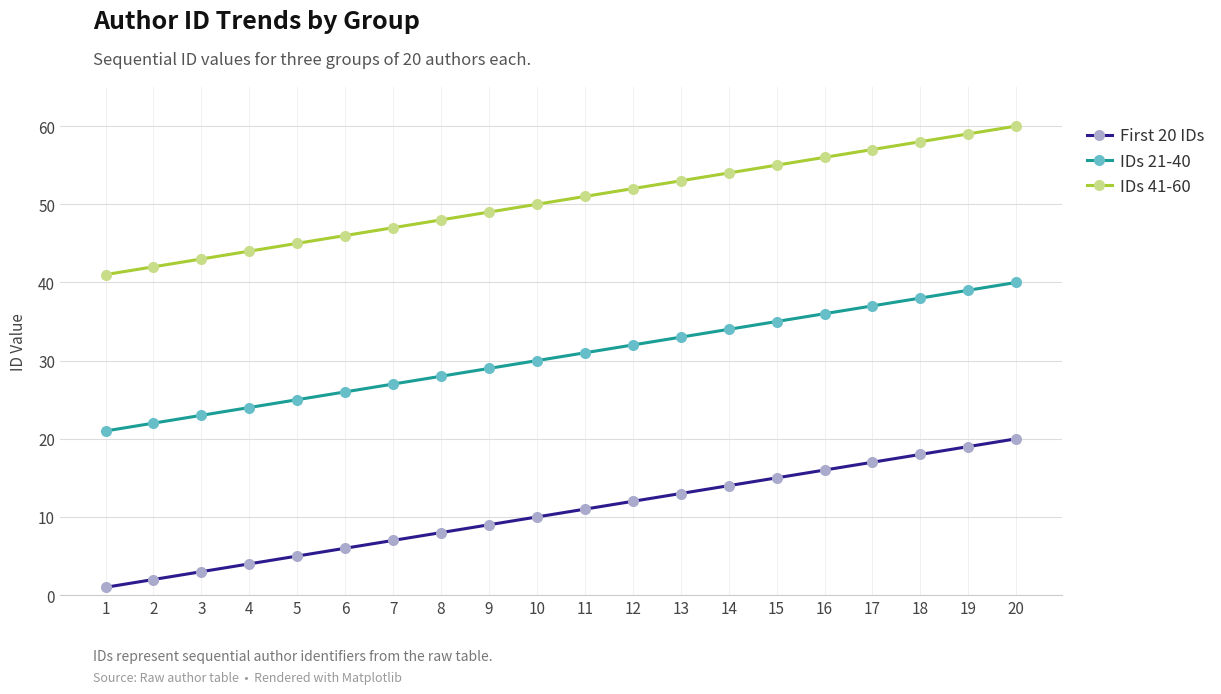

Reading left to right, extract all data points from this chart.

First 20 IDs: 1=1	2=2	3=3	4=4	5=5	6=6	7=7	8=8	9=9	10=10	11=11	12=12	13=13	14=14	15=15	16=16	17=17	18=18	19=19	20=20
IDs 21-40: 1=21	2=22	3=23	4=24	5=25	6=26	7=27	8=28	9=29	10=30	11=31	12=32	13=33	14=34	15=35	16=36	17=37	18=38	19=39	20=40
IDs 41-60: 1=41	2=42	3=43	4=44	5=45	6=46	7=47	8=48	9=49	10=50	11=51	12=52	13=53	14=54	15=55	16=56	17=57	18=58	19=59	20=60